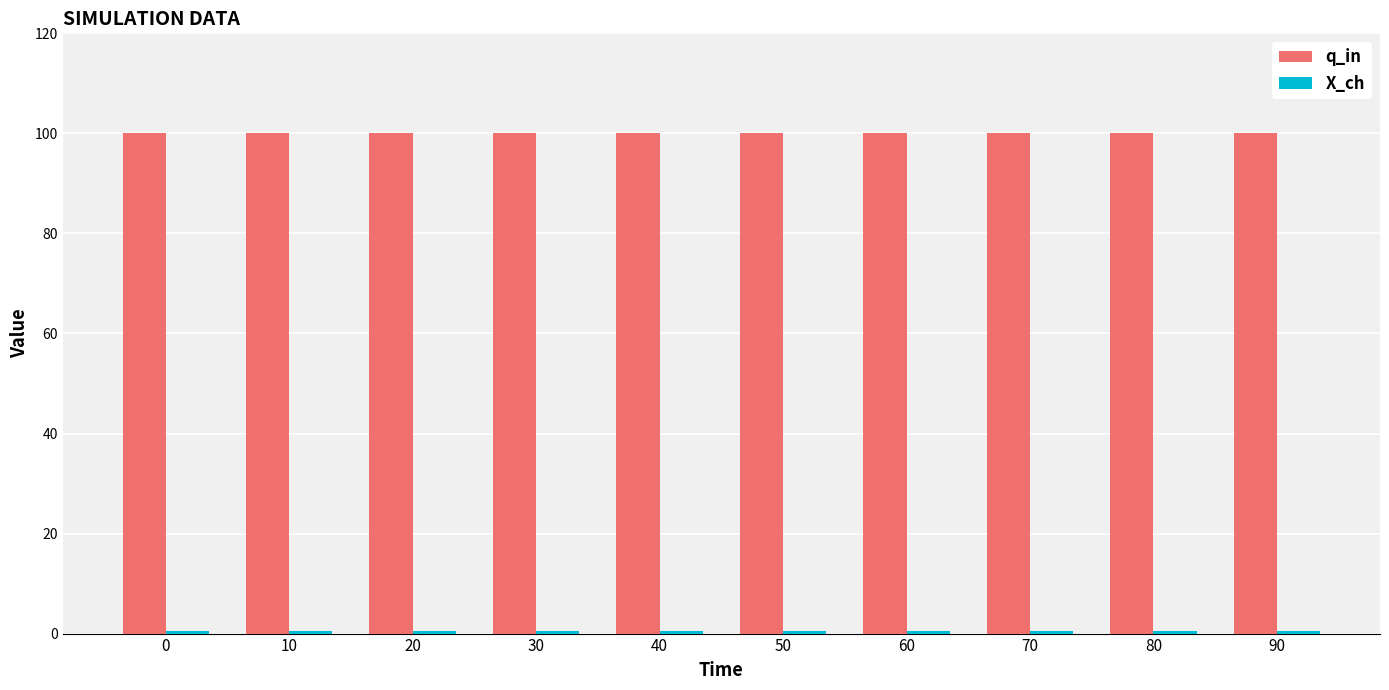

What is the greatest value displayed?

100.0